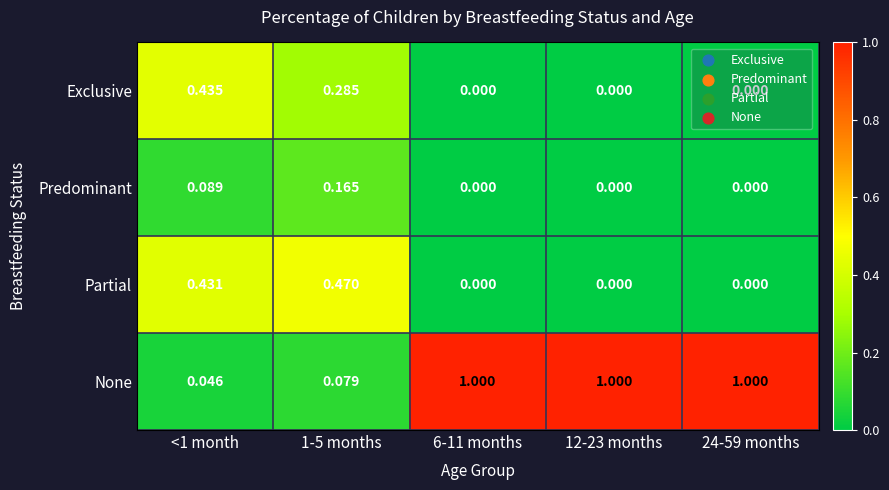

Is the value of Predominant at 1-5 months greater than the value of None at 24-59 months?

No